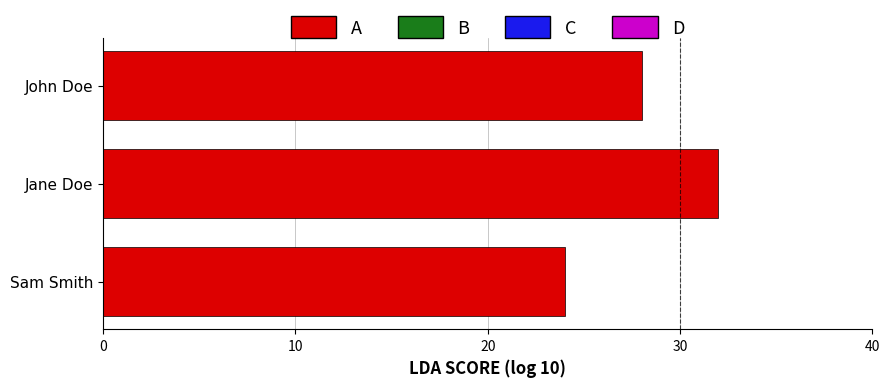

Is it true that the value at John Doe is 14?

False